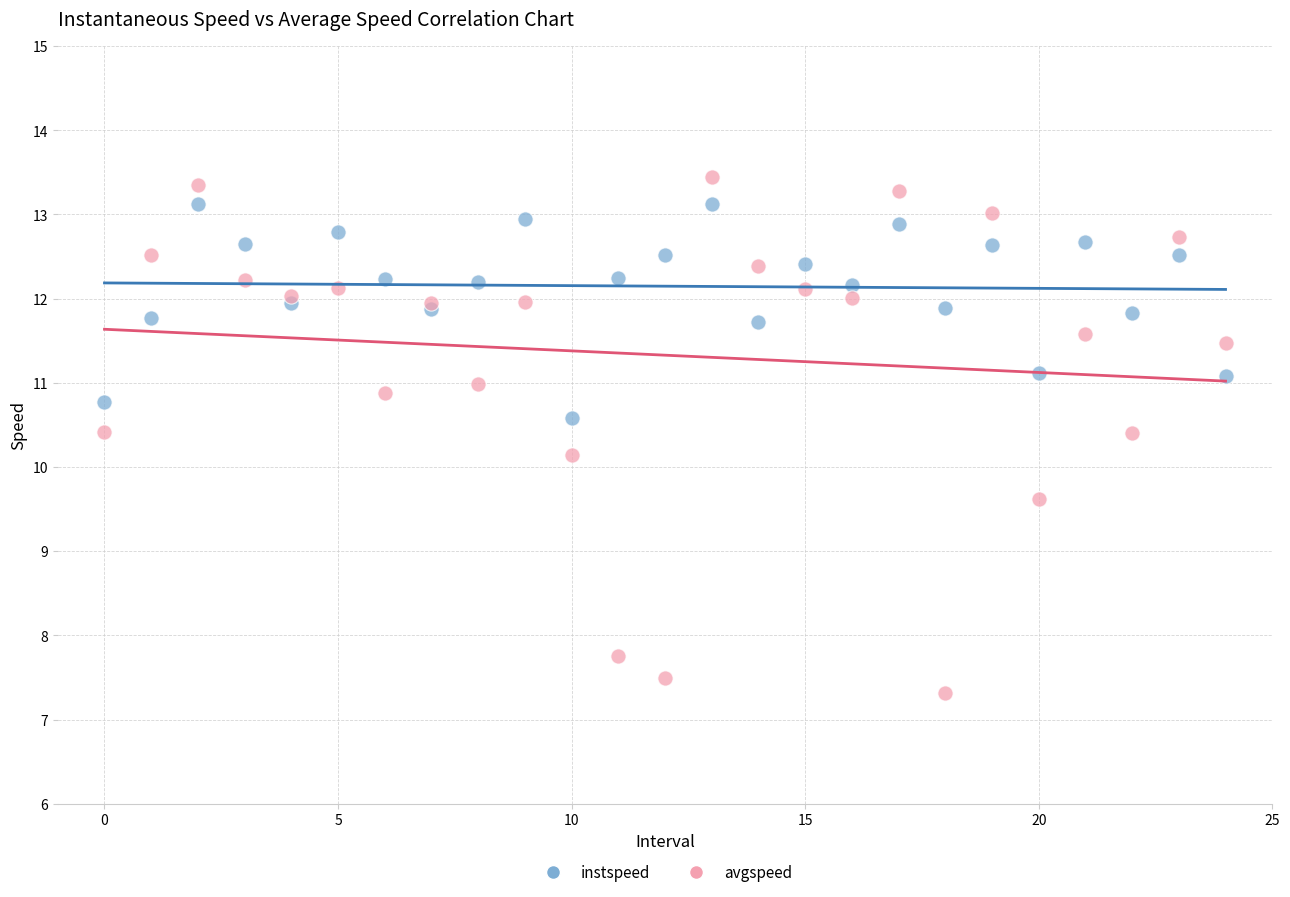

Which series has the largest Y range (max minus min)?

avgspeed